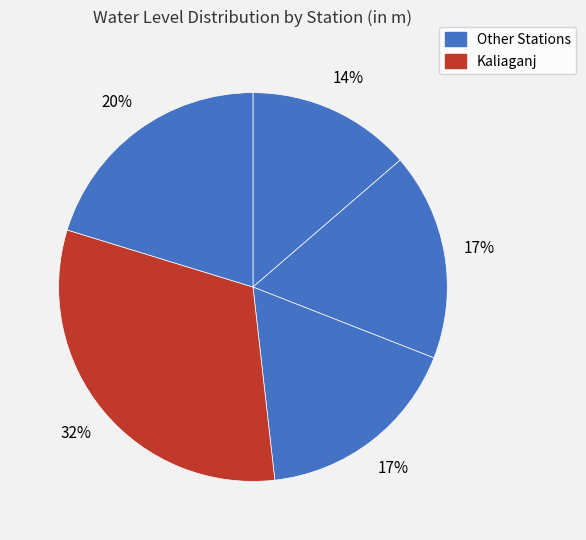

To the nearest percent, what is the difference between the largest and smallest slice percentages?

18%